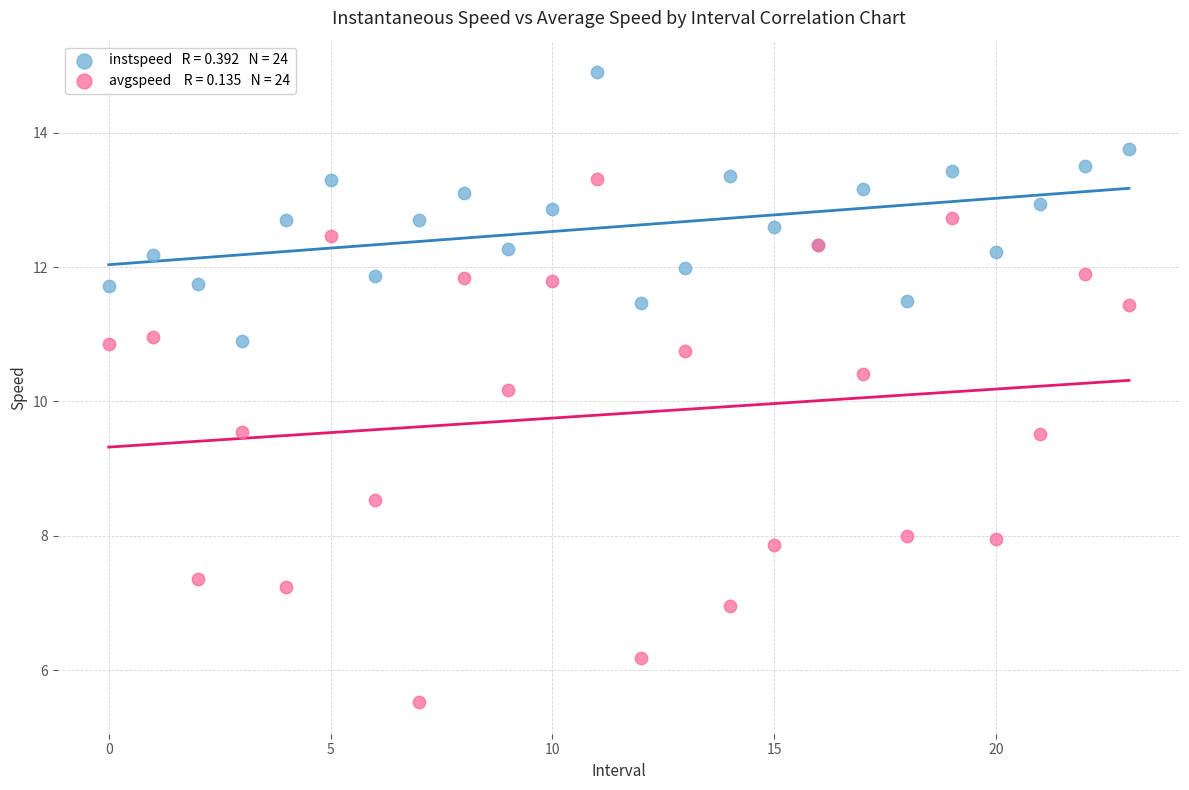

Across all series, what Y value is closest to 10?

10.2